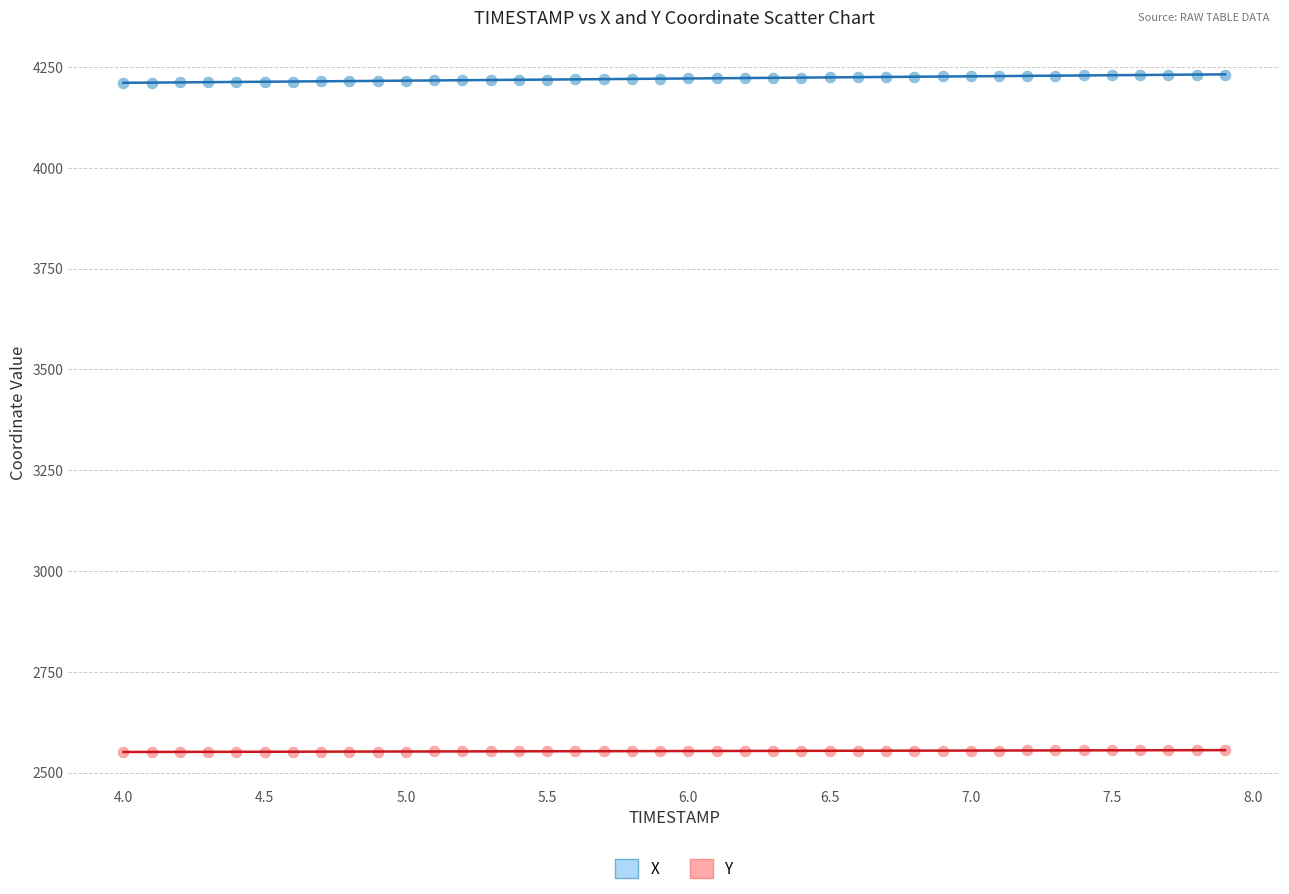

What are all the series names shown in the legend?

X, Y